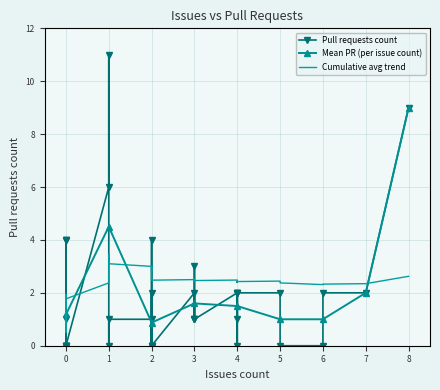

Which category has the highest value across all series?

1